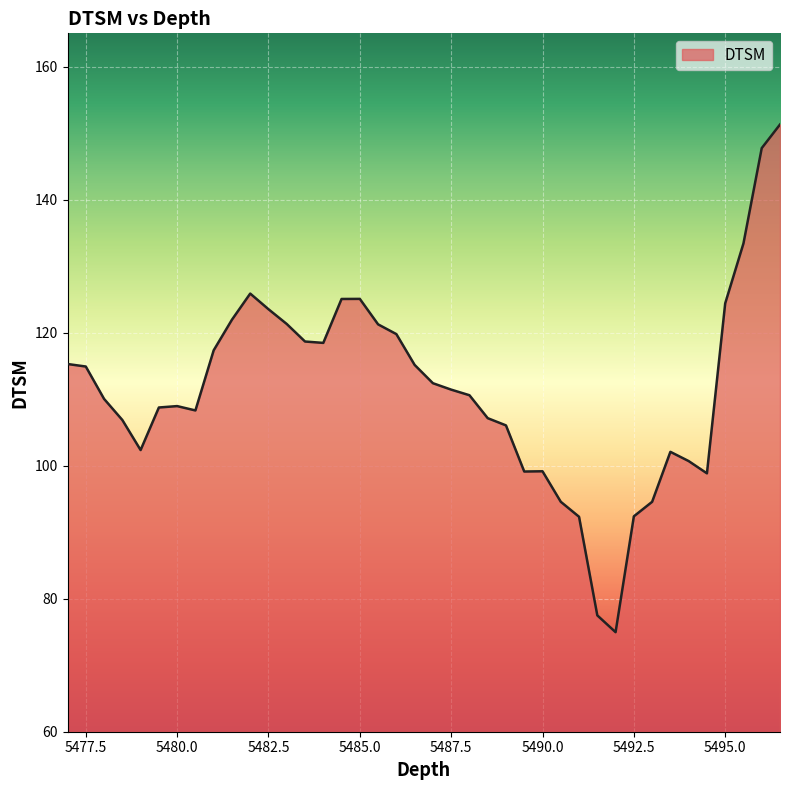

How many lines are shown in the chart?

1